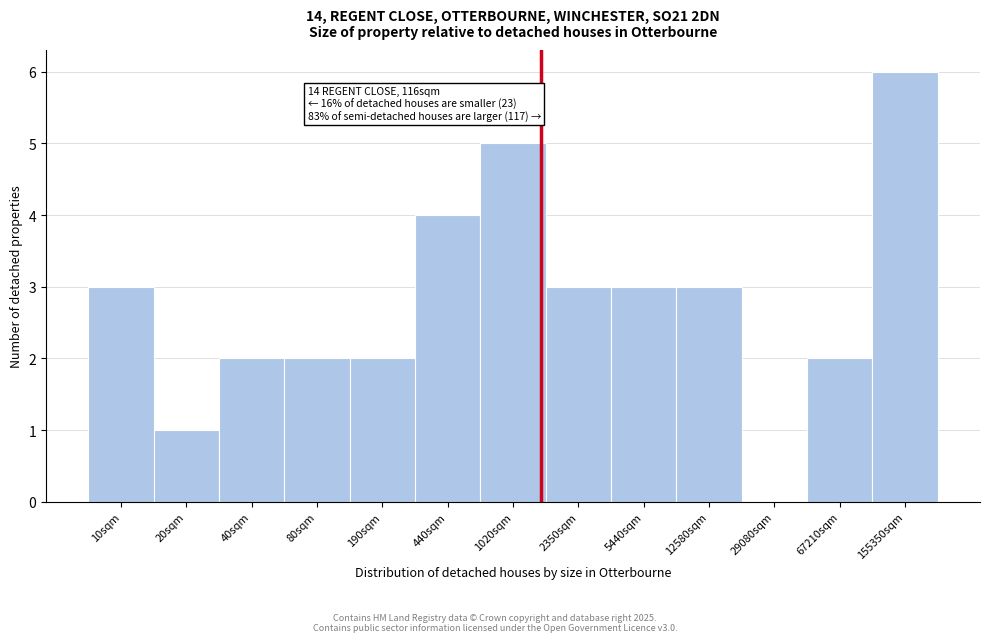

Reading left to right, transcribe all the data shown in this chart.

10sqm=3	20sqm=1	40sqm=2	80sqm=2	190sqm=2	440sqm=4	1020sqm=5	2350sqm=3	5440sqm=3	12580sqm=3	29080sqm=0	67210sqm=2	155350sqm=6